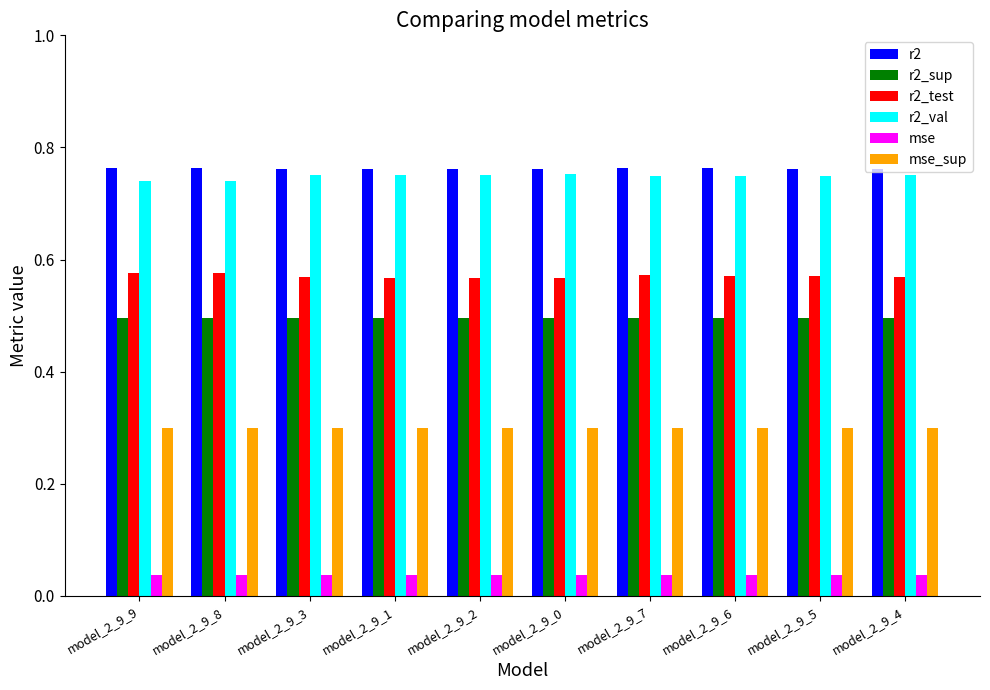

At how many categories does at least one series exceed 0?

10